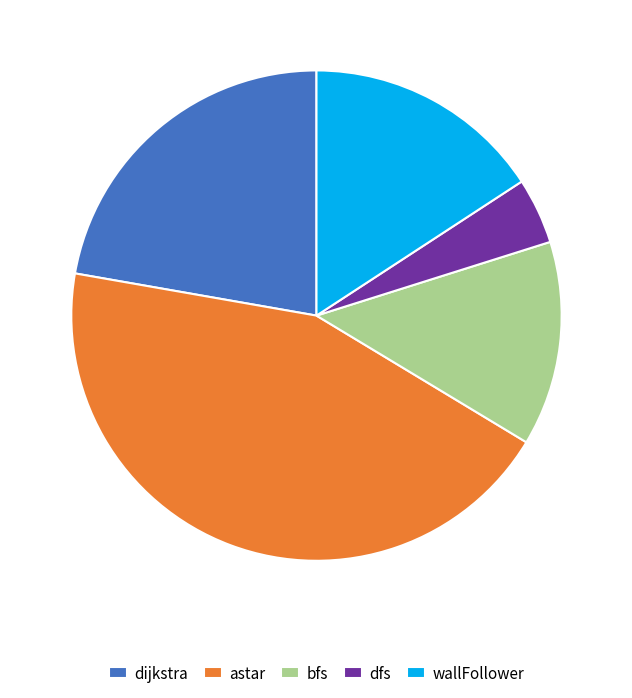

What is the ratio of the value at dijkstra to the value at dfs?

5.1